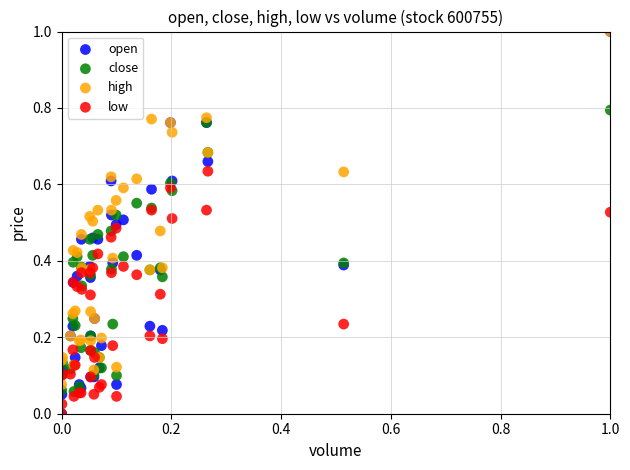

What are all the series names shown in the legend?

open, close, high, low